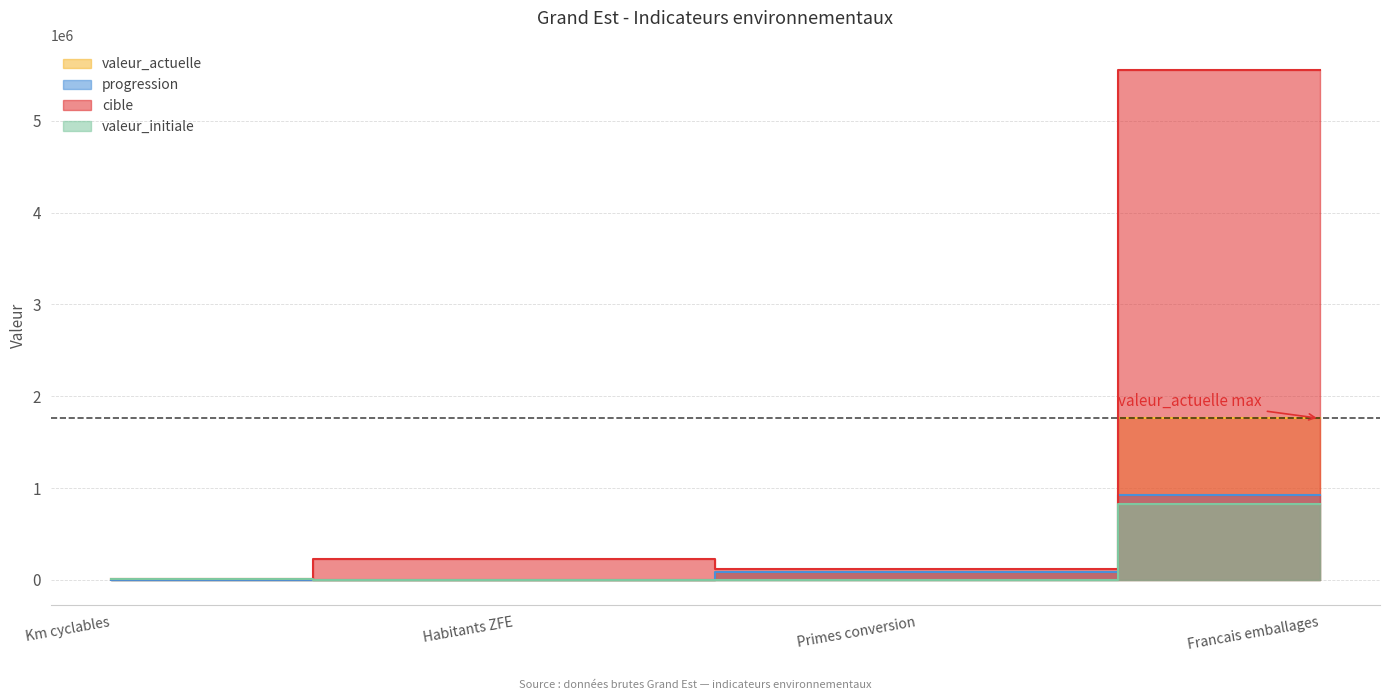

Reading right to left, extract all data points from this chart.

valeur_actuelle: 1760000	83845	0	6513
progression: 930000	83845	0	1173
cible: 5550000	122915	228826	6856
valeur_initiale: 830000	0	0	5340